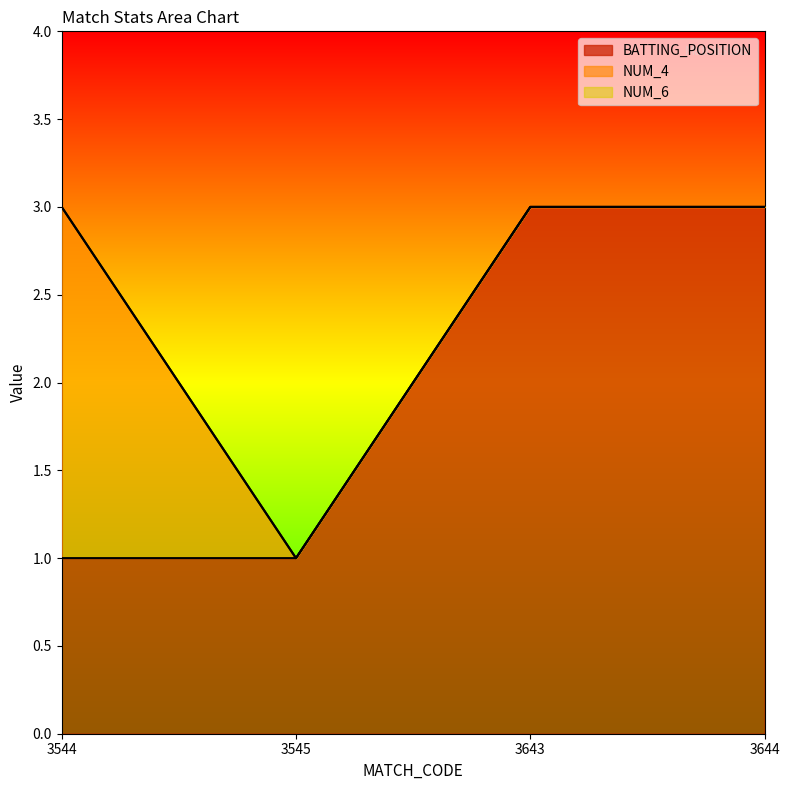

Count the number of data series in this chart.

3